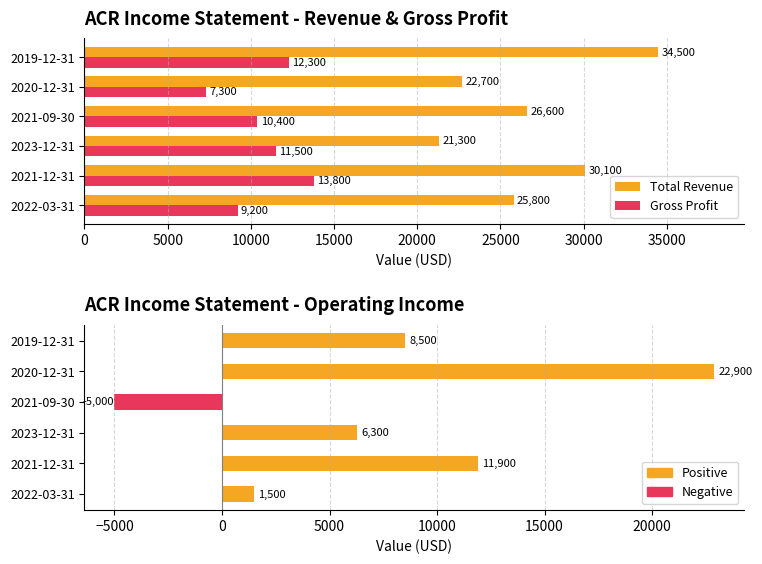

True or false: Gross Profit has a value of 4945 at 2020-12-31.

False